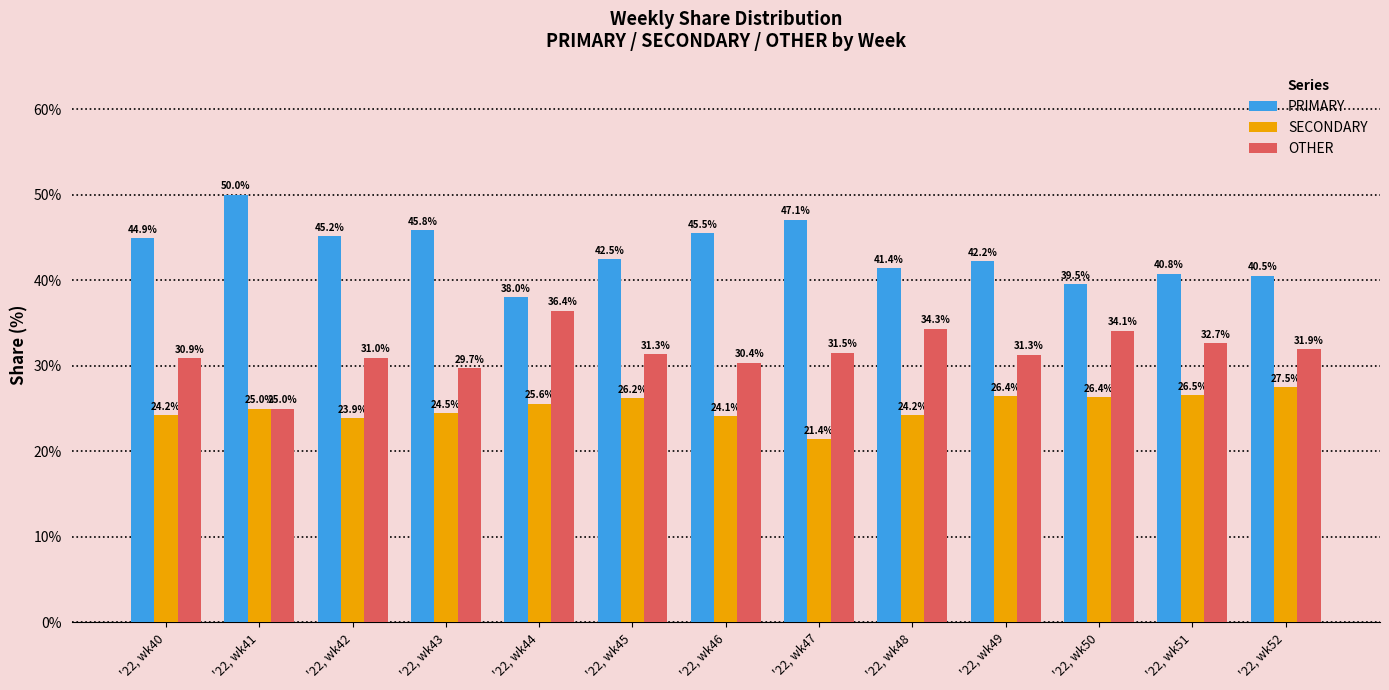

The OTHER series shows 25.0 at '22, wk41. True or false?

True